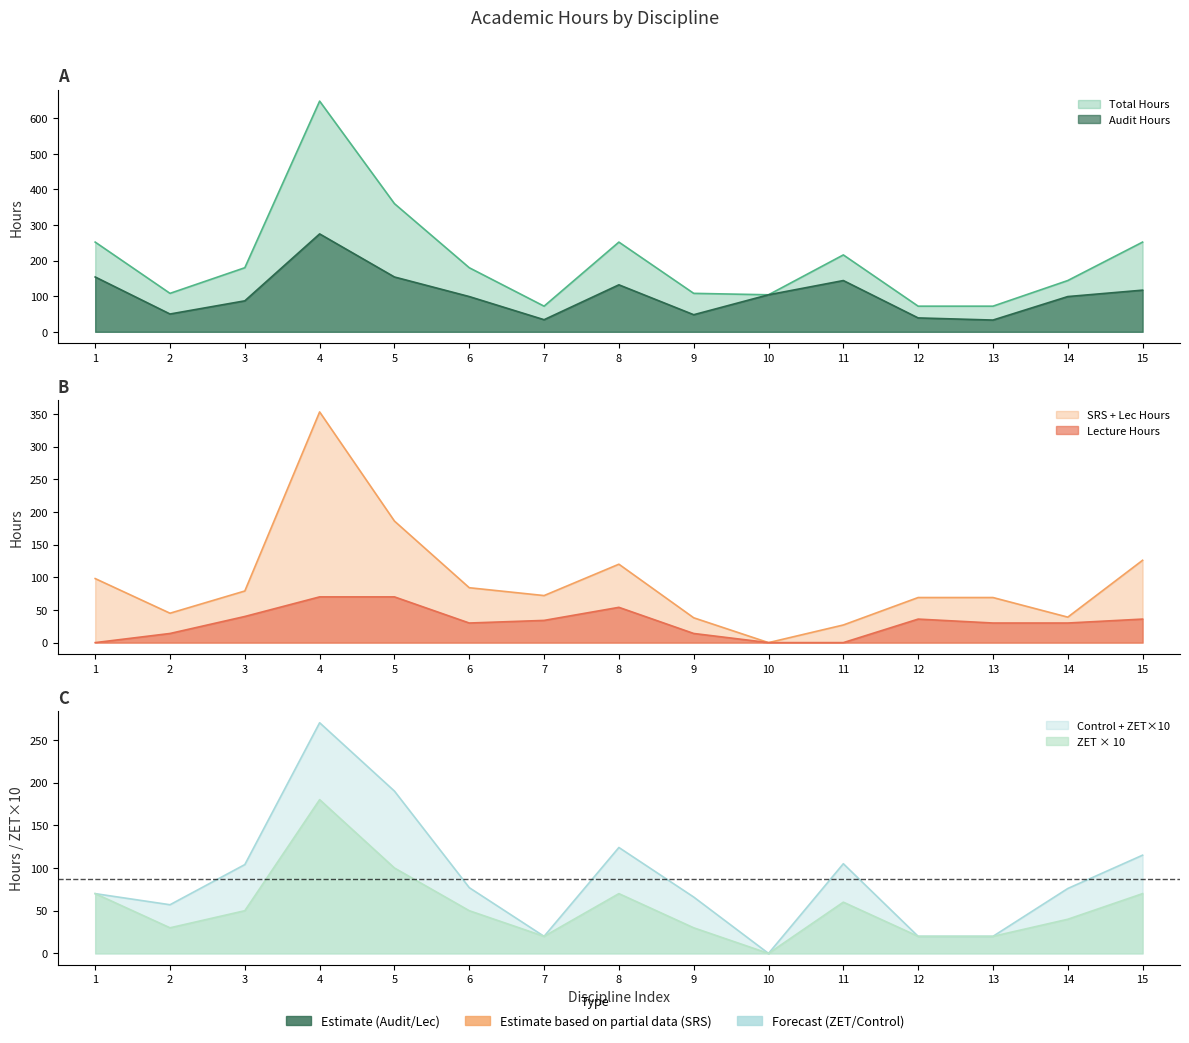

What is the sum of all ZET values?

810